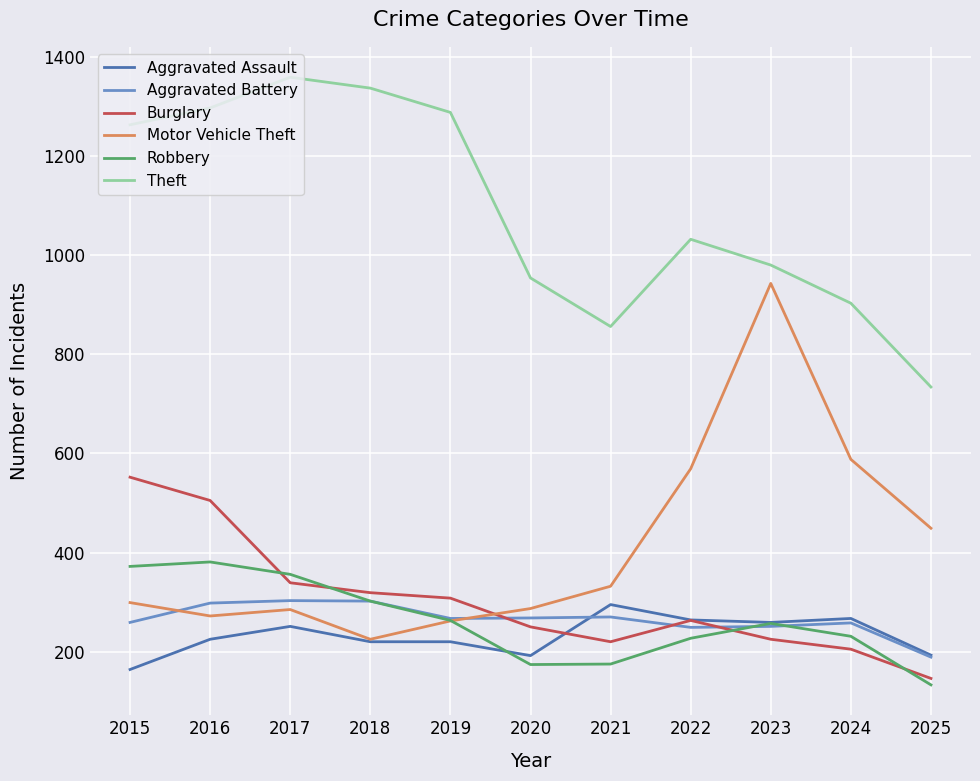

At which label is Theft closest to 1046?

2022